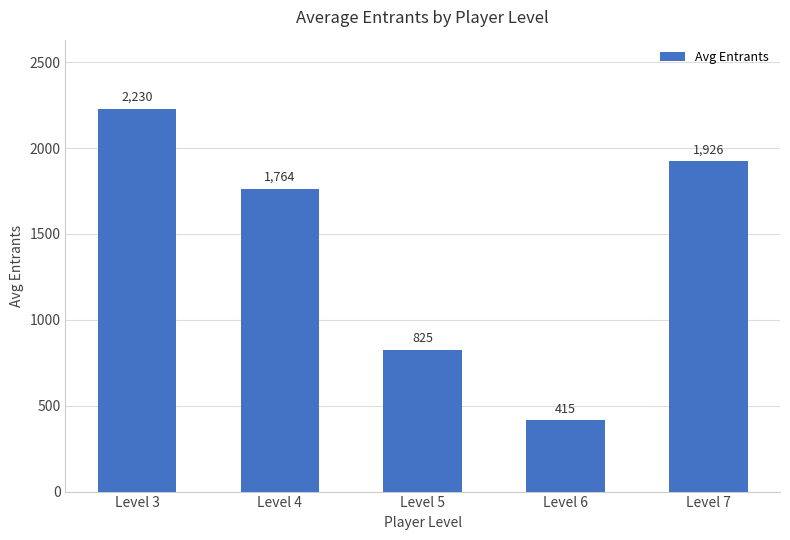

What is the difference between the maximum and second lowest values?

1405